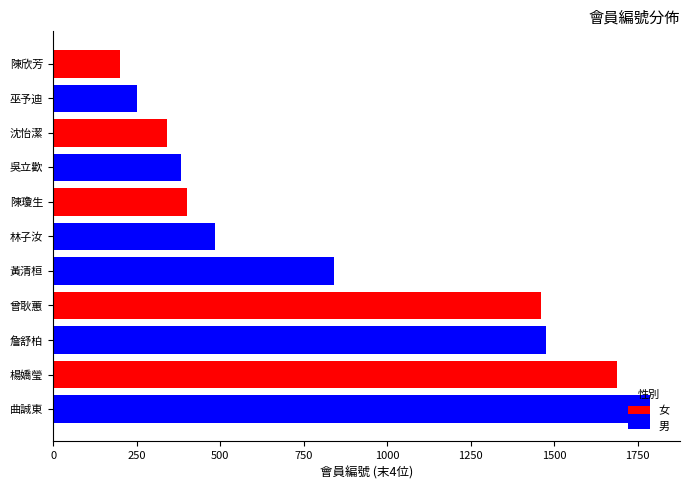

Is it true that the value at 楊嬌瑩 is 829?

False